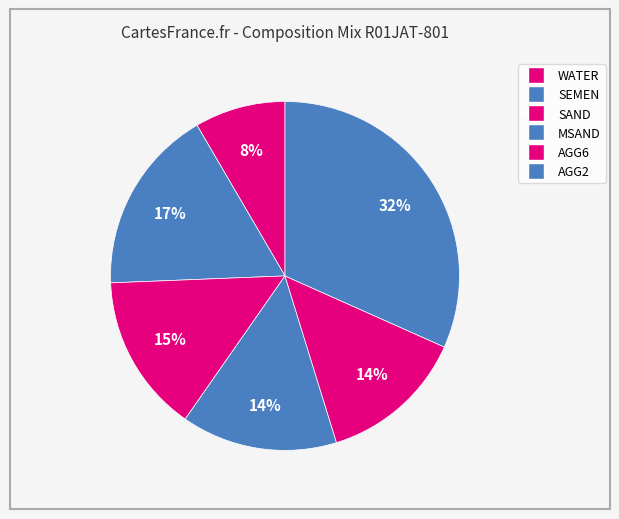

How many slices are in this pie chart?

6